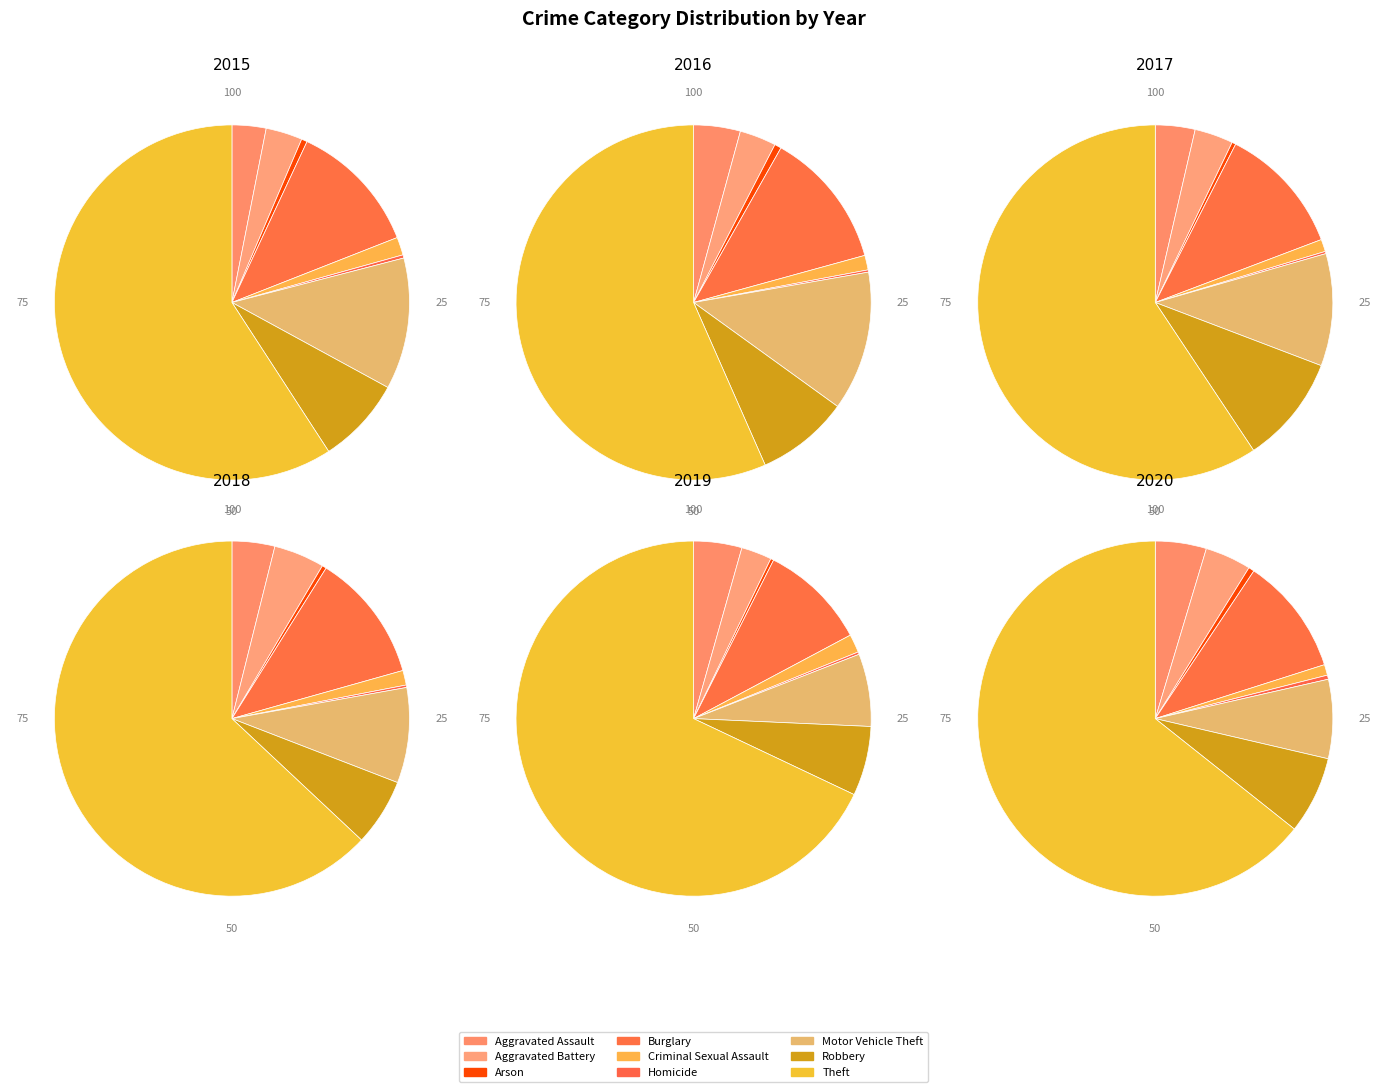

What is the smallest slice in the pie chart?

Homicide